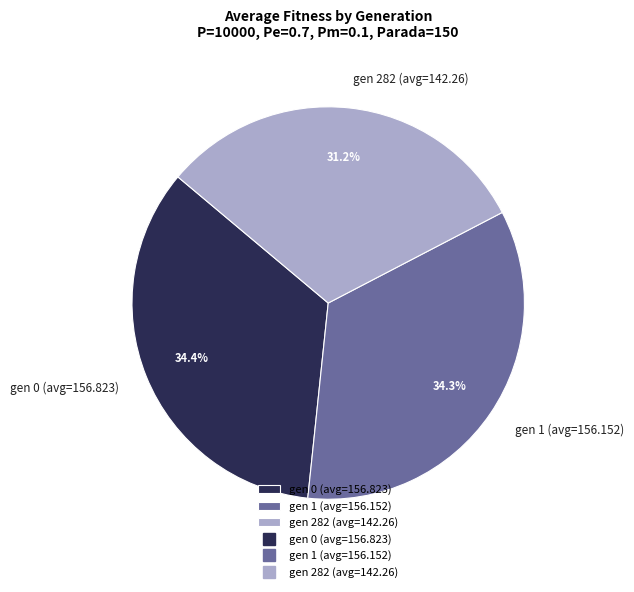

What is the ratio of the value at gen 1 (avg=156.152) to the value at gen 0 (avg=156.823)?

1.0